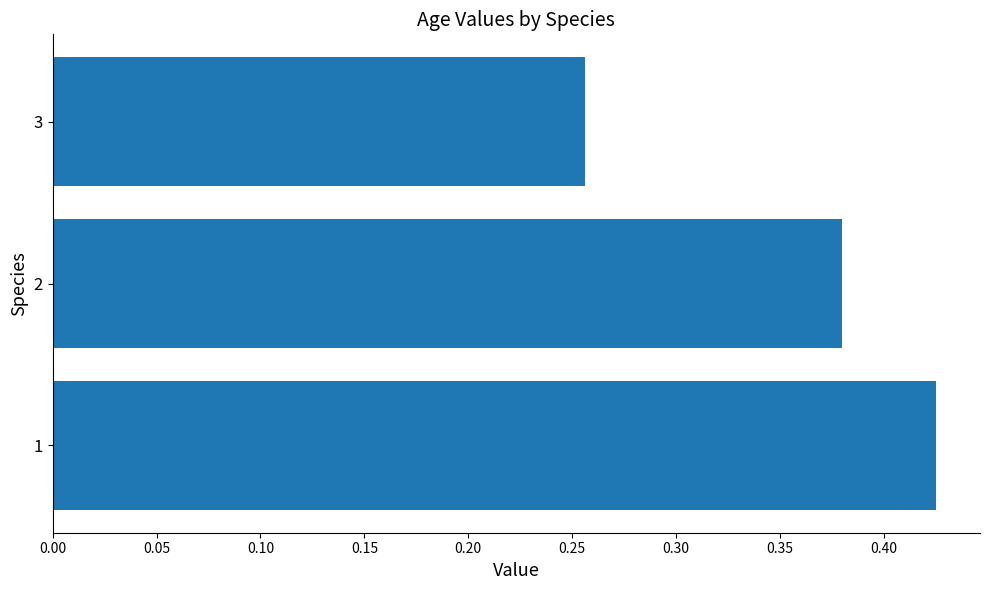

What is the sum of the values at 3 and 2?

0.6